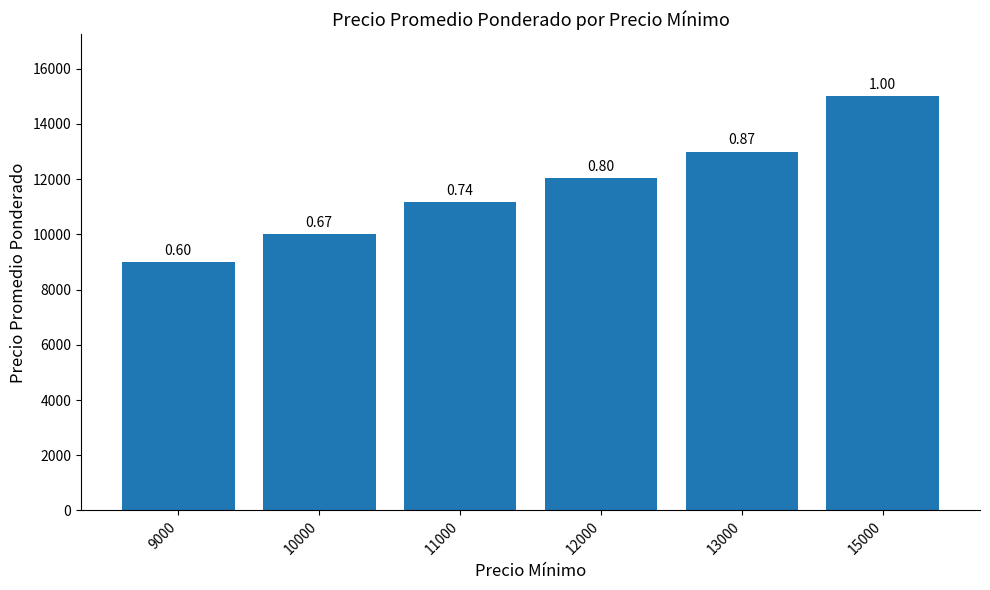

What is the difference between the second highest and minimum values?

4000.0